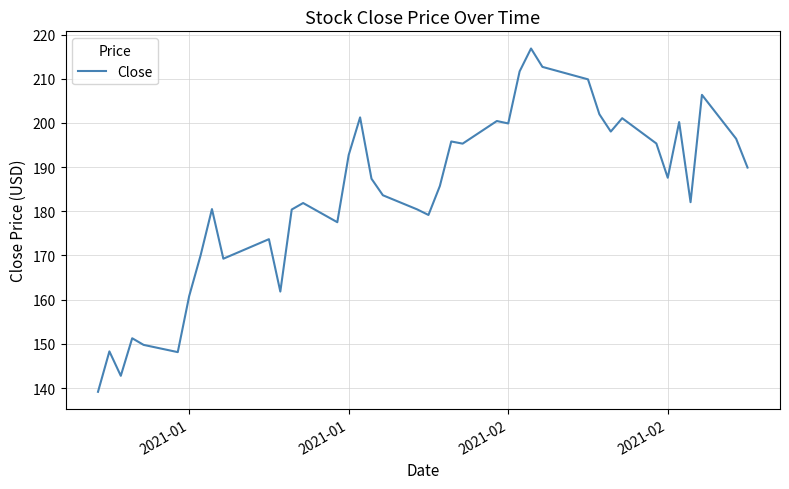

What is the difference between the maximum and minimum values?

77.7